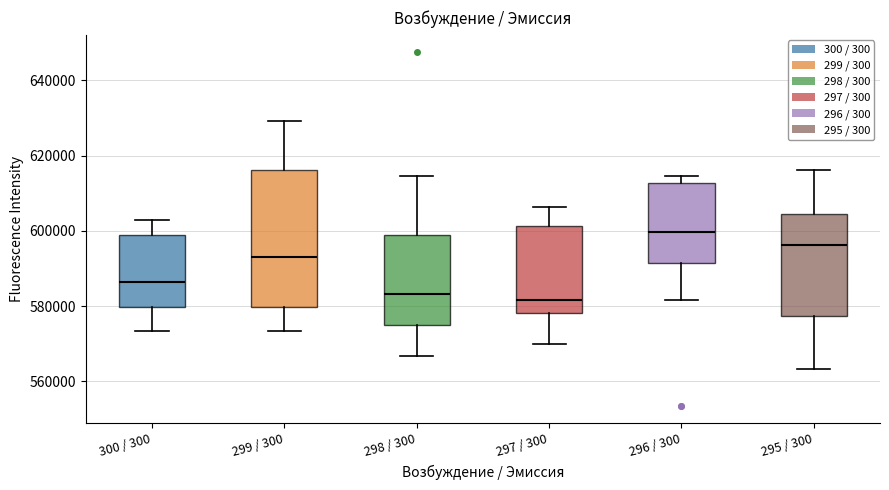

Reading left to right, transcribe this box plot: for each box, give where its median line is, the range the box spans, and where its two whiskers end, as read against the y-axis. The values are not printed on the chart, so give them approximately, as read against the axis.

300 / 300: median 586000, box 580000 to 598000, whiskers 574000 to 602000
299 / 300: median 594000, box 580000 to 616000, whiskers 574000 to 630000
298 / 300: median 584000, box 574000 to 598000, whiskers 566000 to 614000
297 / 300: median 582000, box 578000 to 602000, whiskers 570000 to 606000
296 / 300: median 600000, box 592000 to 612000, whiskers 582000 to 614000
295 / 300: median 596000, box 578000 to 604000, whiskers 564000 to 616000